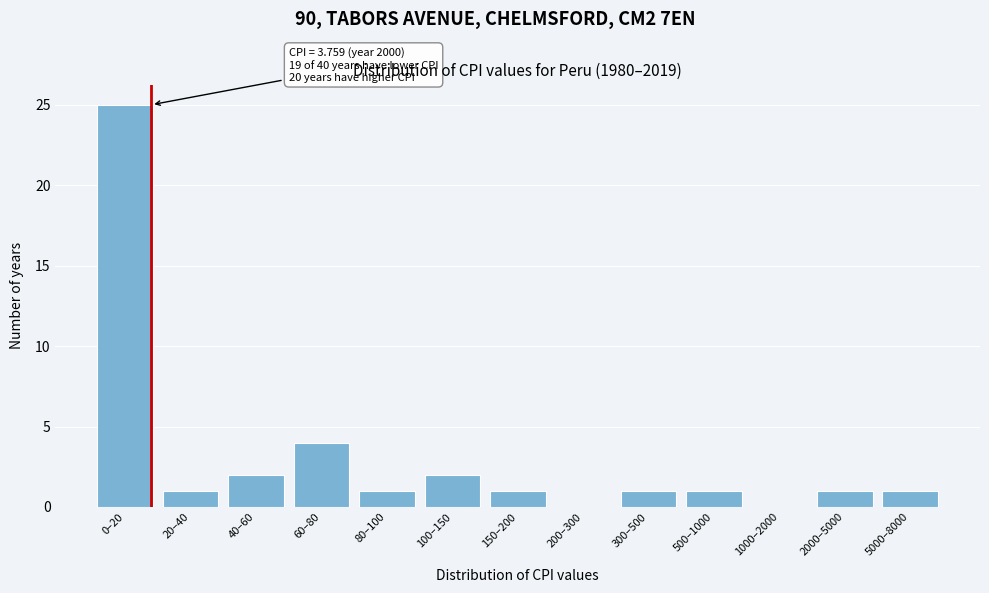

Reading left to right, extract all data points from this chart.

0–20=25	20–40=1	40–60=2	60–80=4	80–100=1	100–150=2	150–200=1	200–300=0	300–500=1	500–1000=1	1000–2000=0	2000–5000=1	5000–8000=1